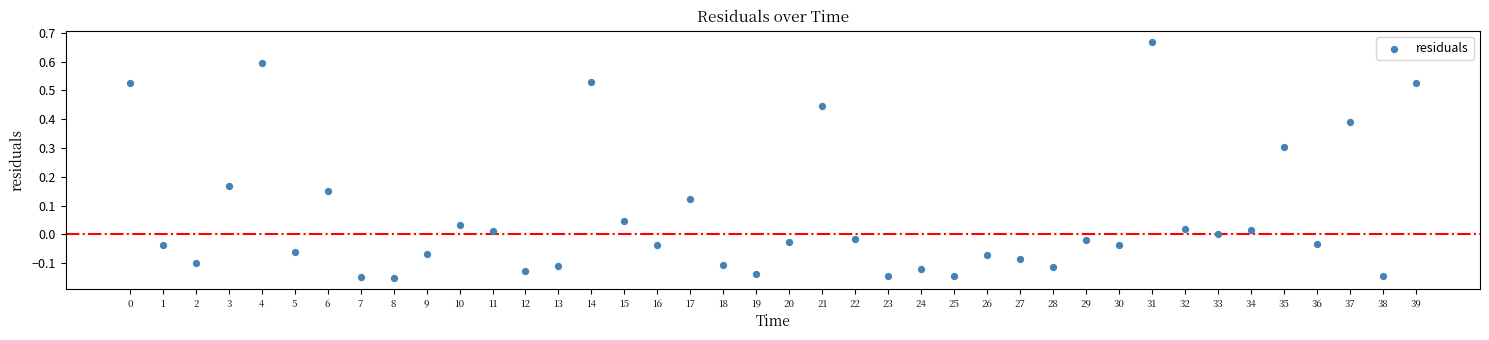

What is the range of Y values (max minus min)?

0.8